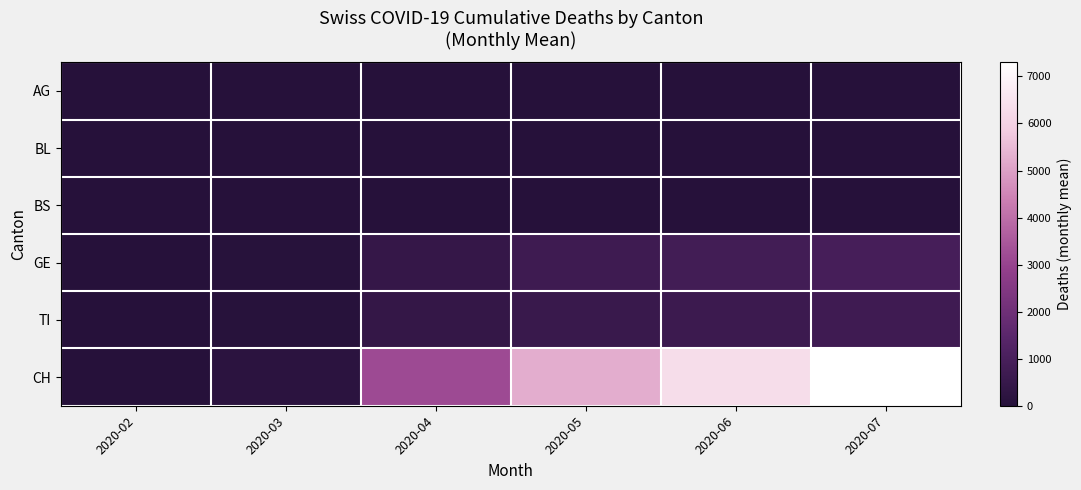

Rank the series at 2020-06 from highest to lowest value.

CH, GE, TI, AG, BL, BS